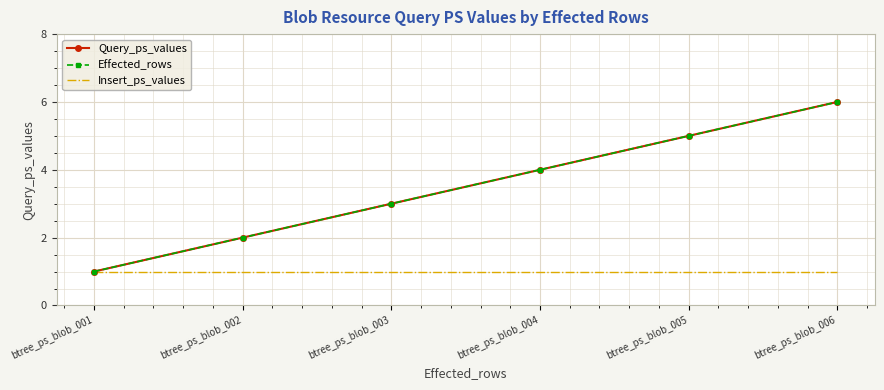

Reading right to left, list all the values displayed in this chart.

Query_ps_values: btree_ps_blob_006=6	btree_ps_blob_005=5	btree_ps_blob_004=4	btree_ps_blob_003=3	btree_ps_blob_002=2	btree_ps_blob_001=1
Effected_rows: btree_ps_blob_006=6	btree_ps_blob_005=5	btree_ps_blob_004=4	btree_ps_blob_003=3	btree_ps_blob_002=2	btree_ps_blob_001=1
Insert_ps_values: btree_ps_blob_006=1	btree_ps_blob_005=1	btree_ps_blob_004=1	btree_ps_blob_003=1	btree_ps_blob_002=1	btree_ps_blob_001=1